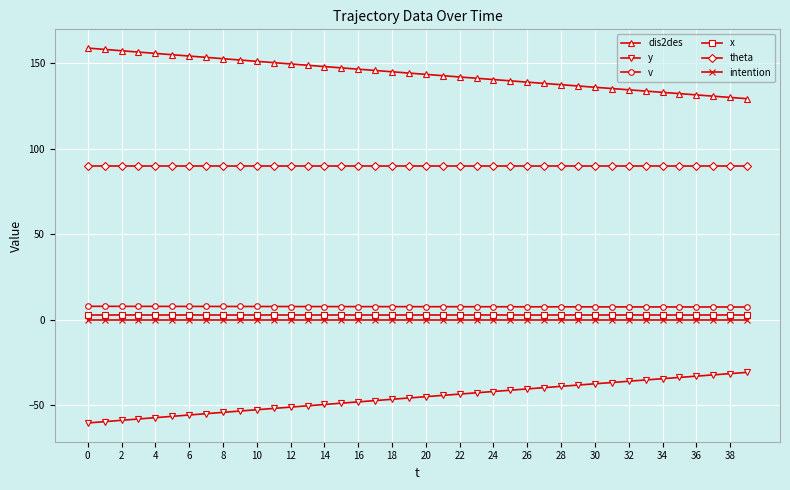

Which series has the largest total across all categories?

dis2des